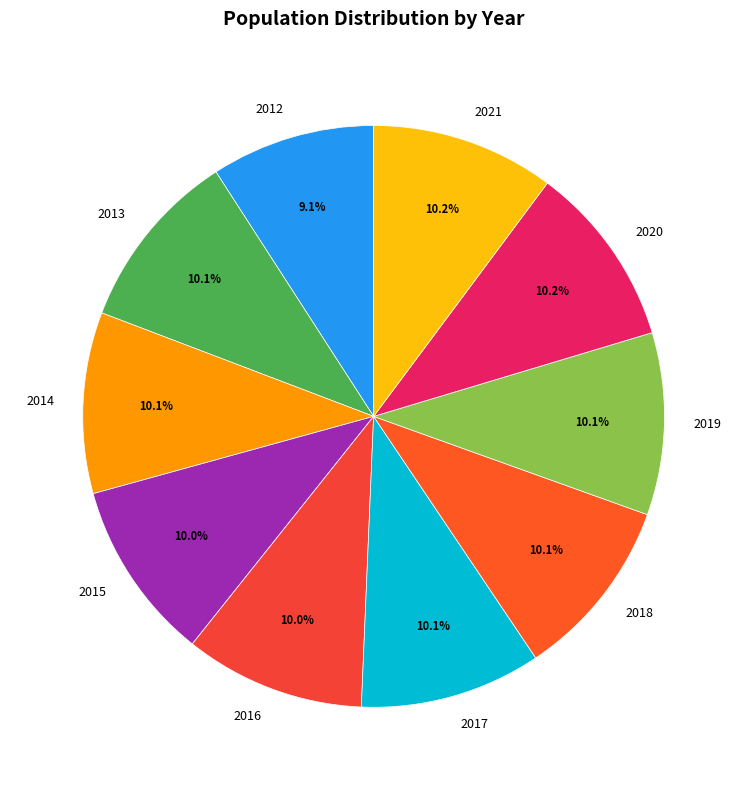

How many slices are in this pie chart?

10